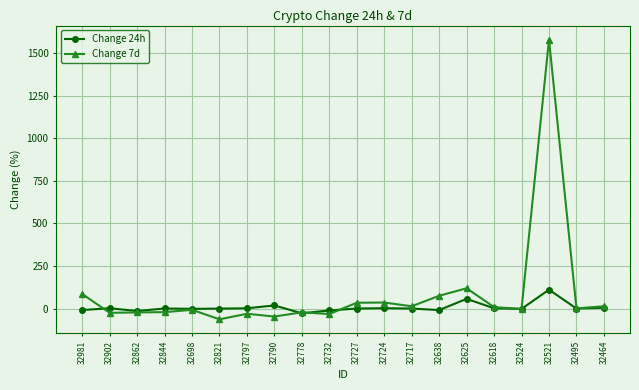

What is the smallest value displayed?

-63.4